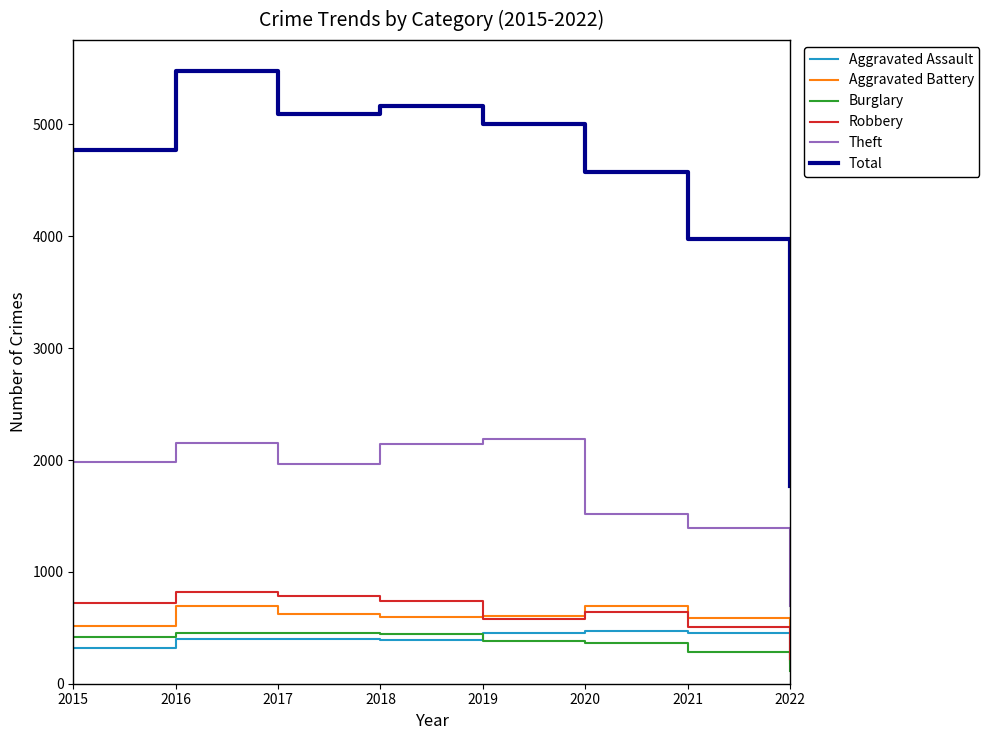

True or false: Burglary and Aggravated Battery cross at least once.

False